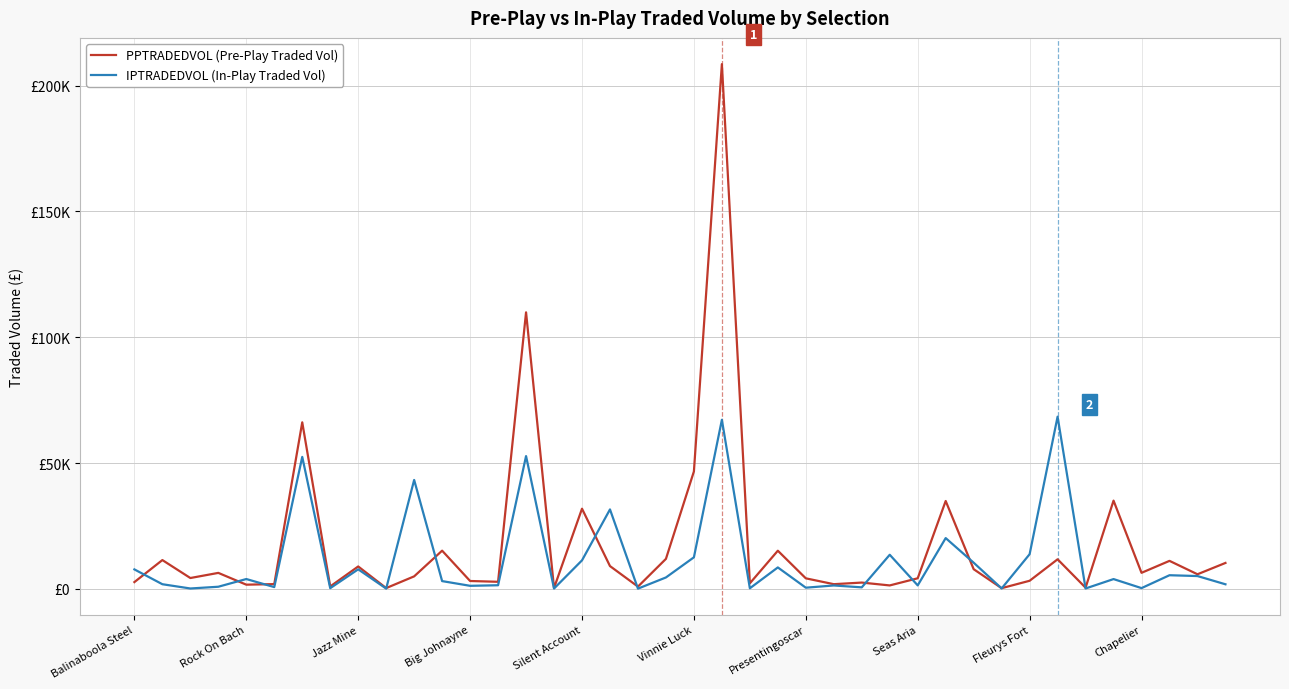

How many intersections are there between PPTRADEDVOL (Pre-Play Traded Vol) and IPTRADEDVOL (In-Play Traded Vol)?

13